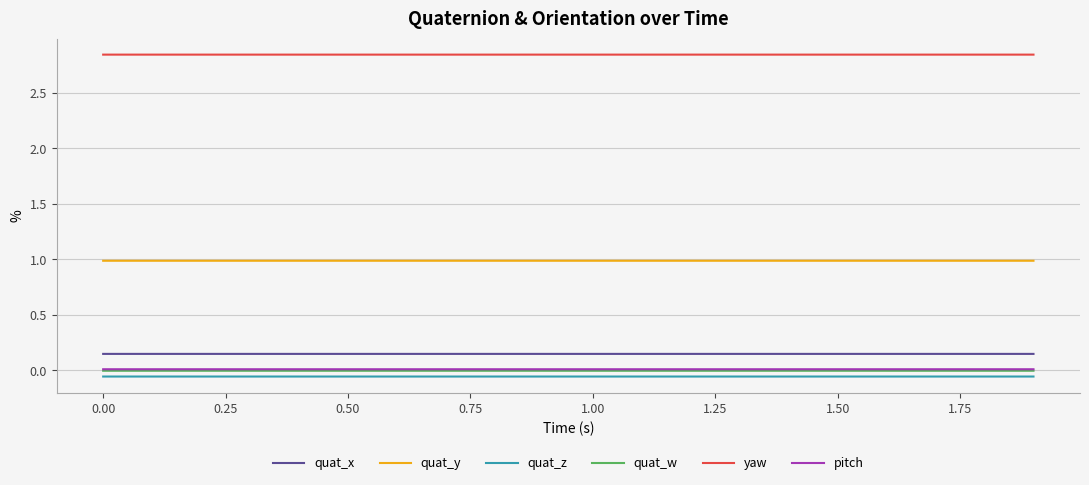

Which series has the largest total across all categories?

yaw